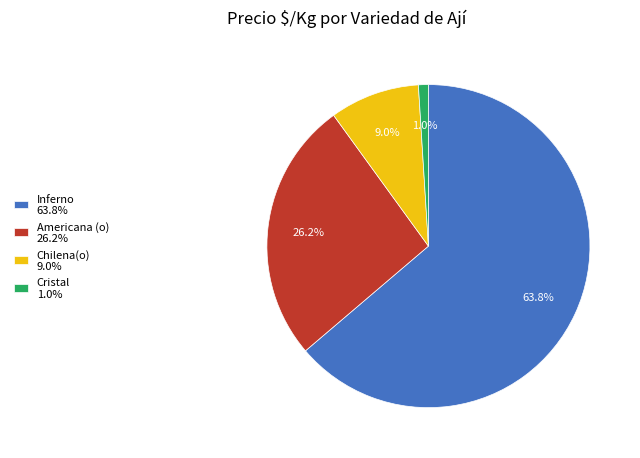

Rank the categories by value from lowest to highest.

Cristal 1.0%, Chilena(o) 9.0%, Americana (o) 26.2%, Inferno 63.8%